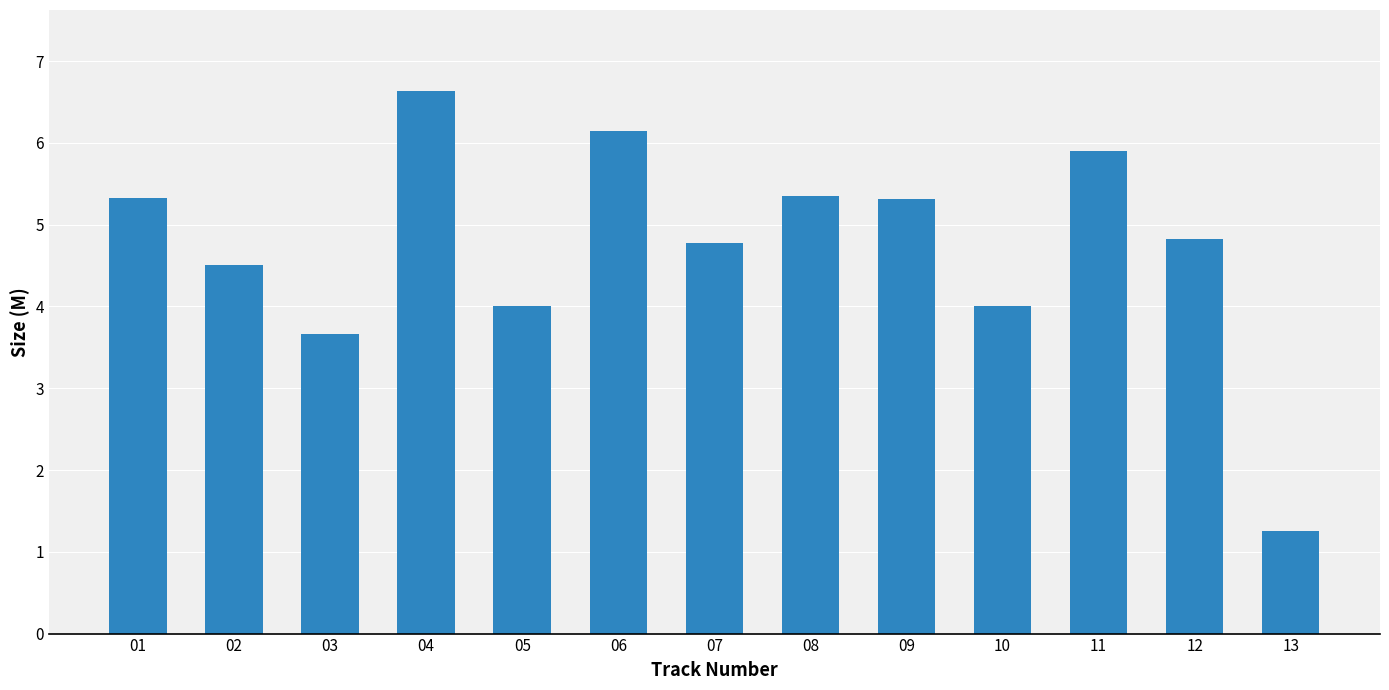

Where is the data nearest to the value 3?

03